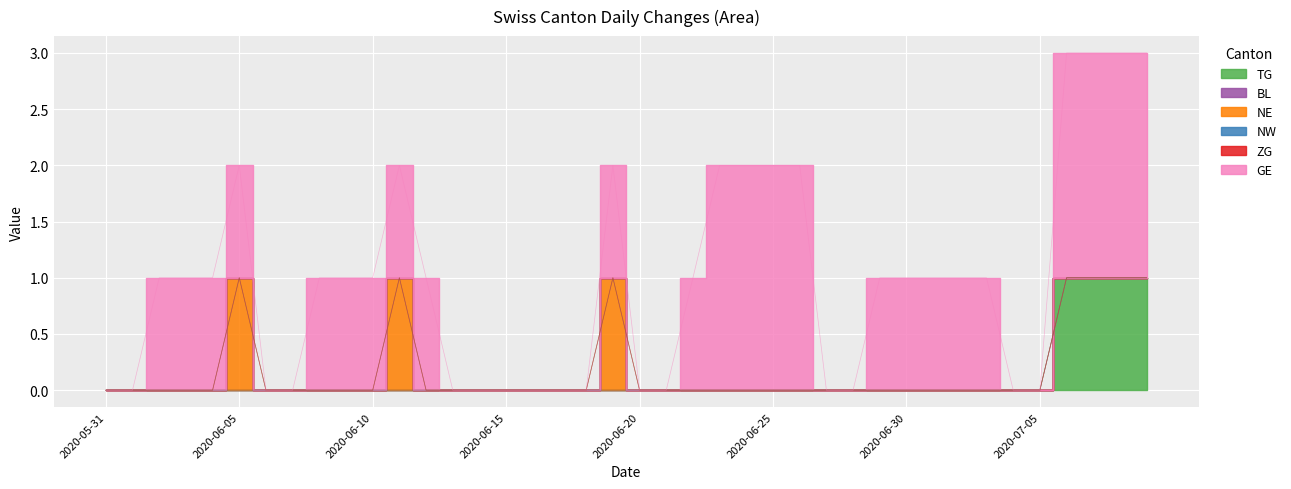

Is it true that NE equals 0 at 2020-06-28?

True